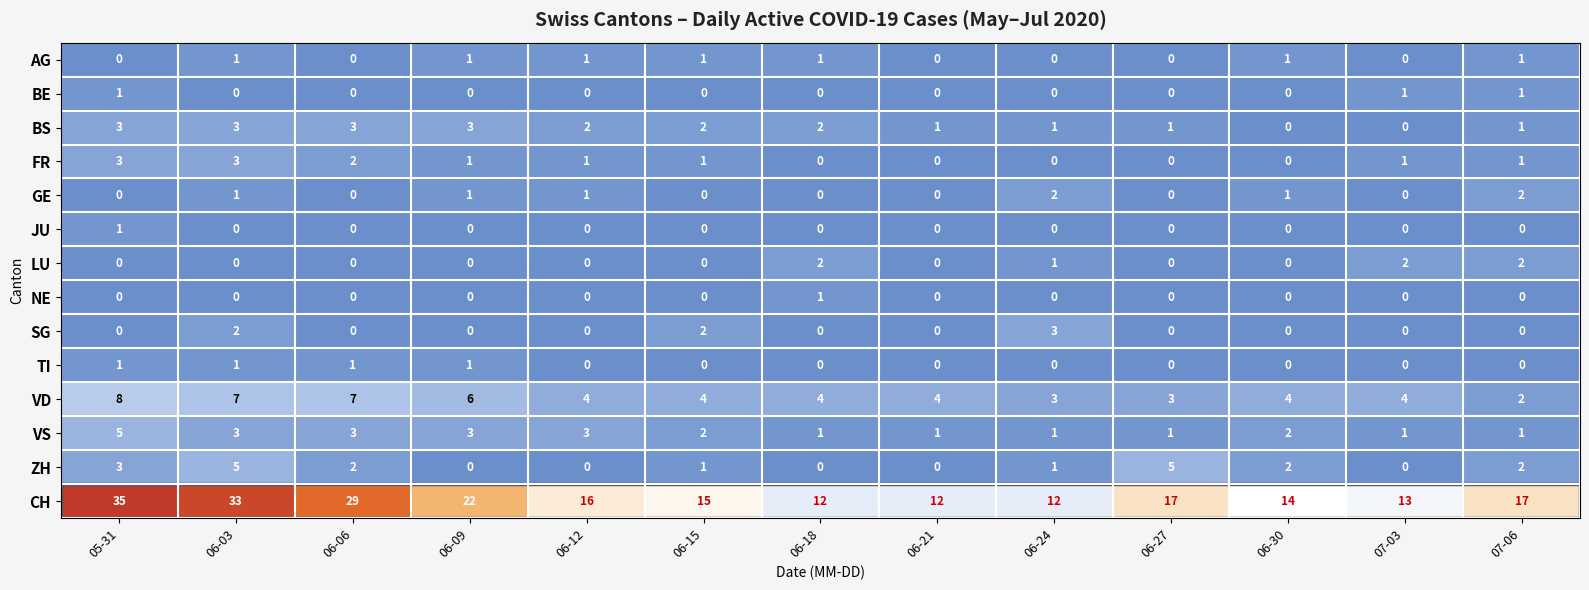

How many categories are shown in the chart?

13